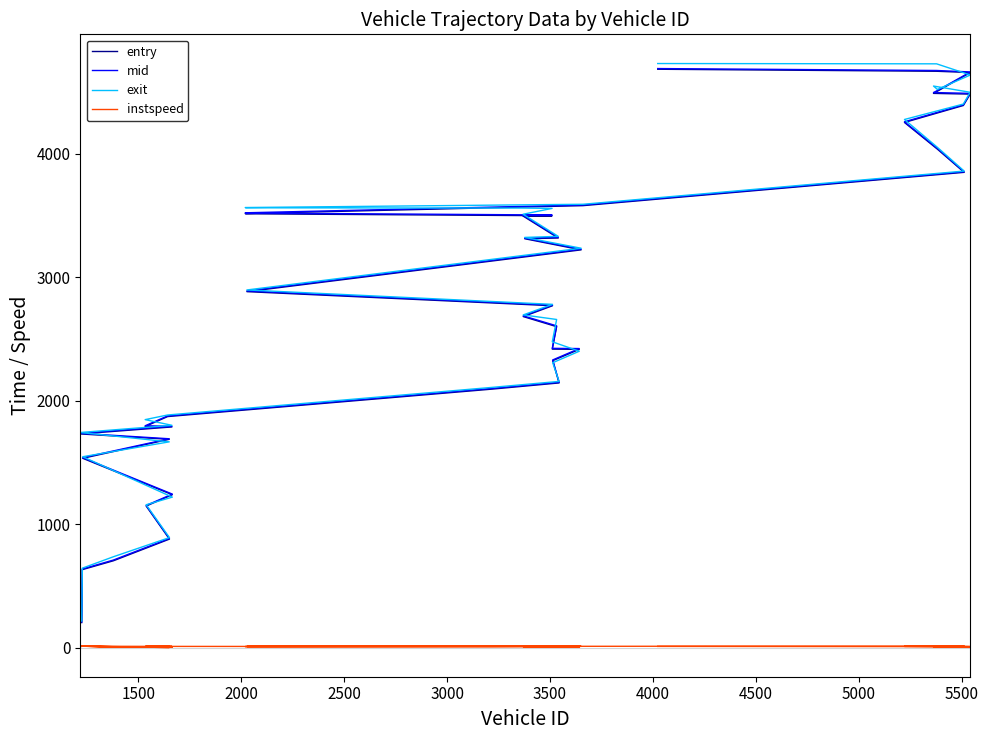

Does the chart display data point markers on the line(s)?

No